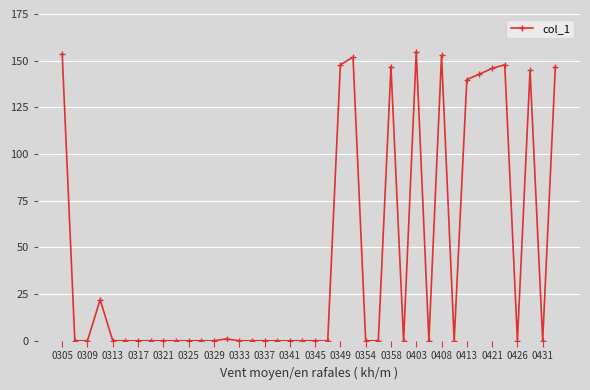

True or false: there are more than 1 points higher than both neighbors.

True